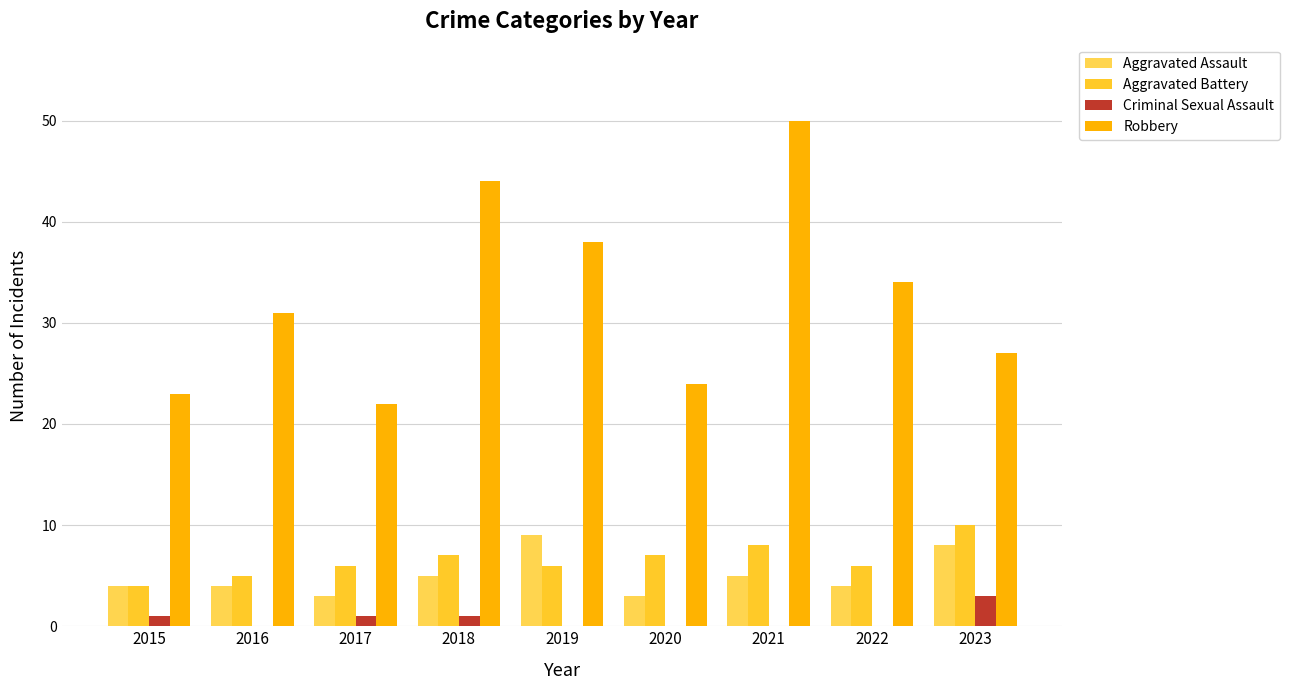

Is it true that Robbery equals 11 at 2018?

False